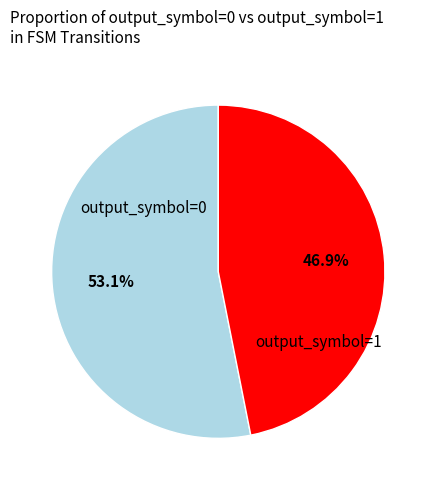

Count the number of slices in the pie.

2